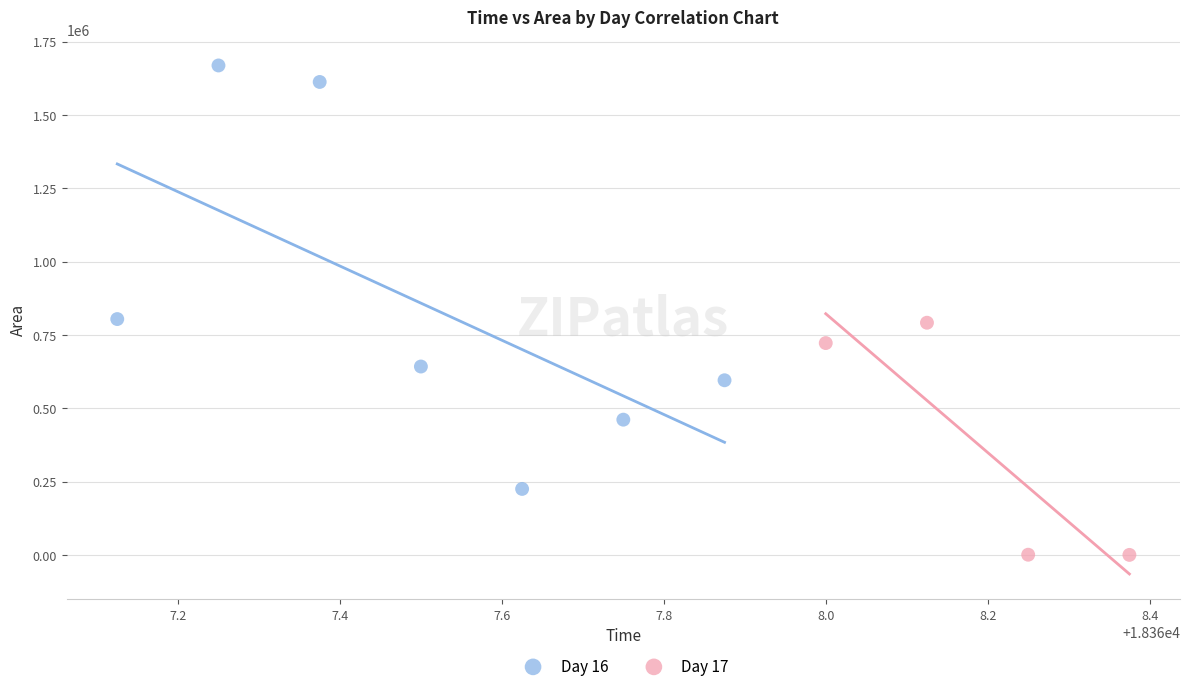

Which series has the largest Y range (max minus min)?

Day 16